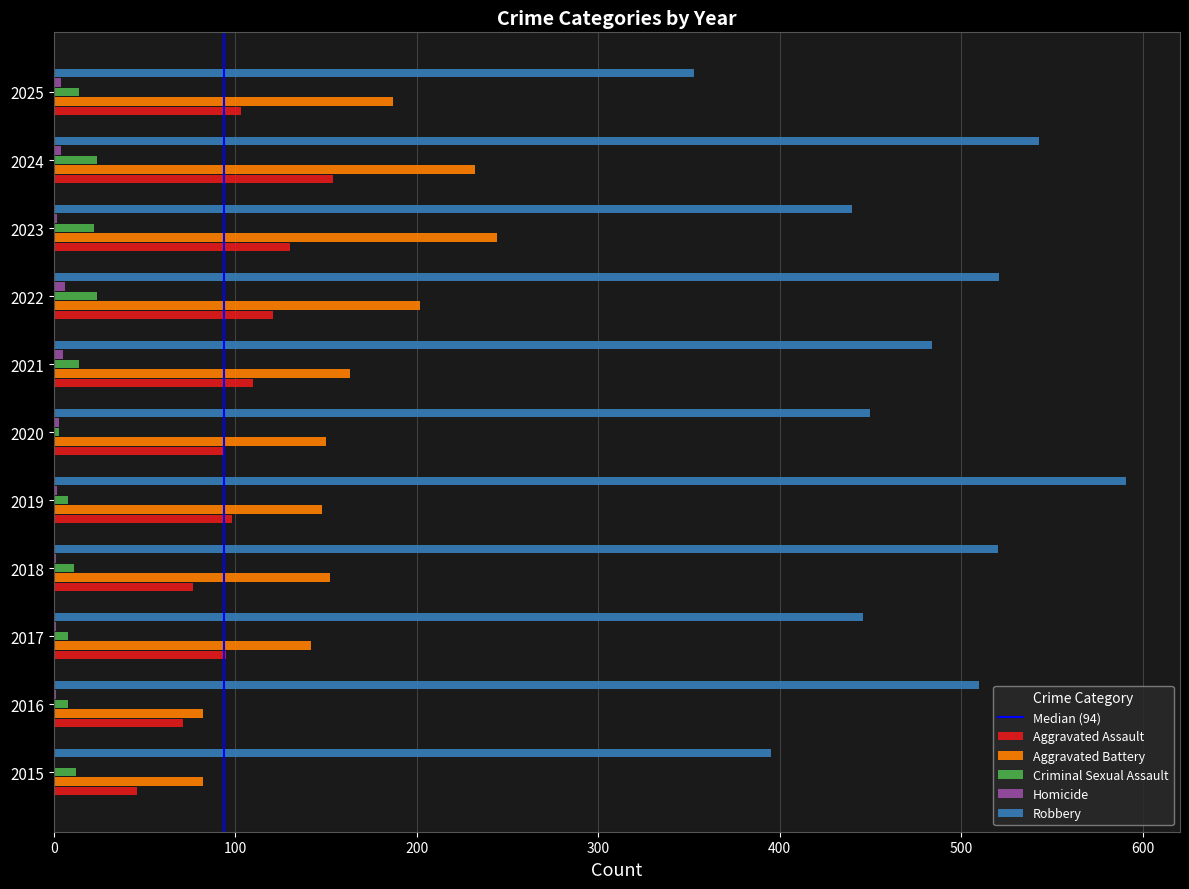

At which category does the chart reach its peak across all series?

2019